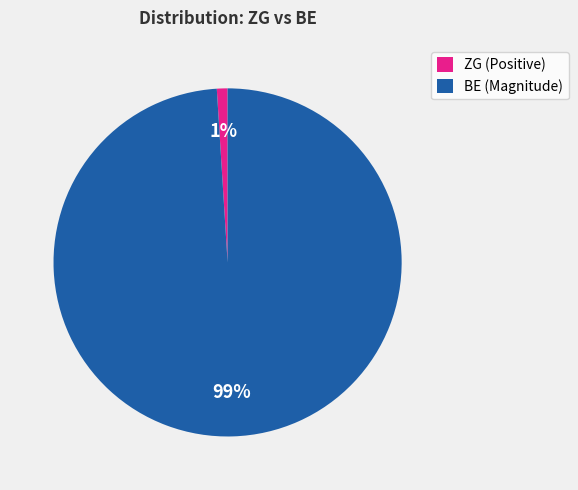

Is it true that BE (Magnitude) is 99% of the pie?

True